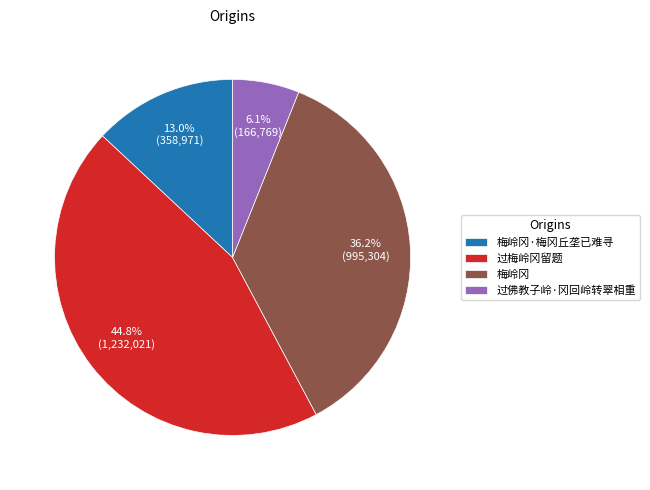

Count the number of slices in the pie.

4